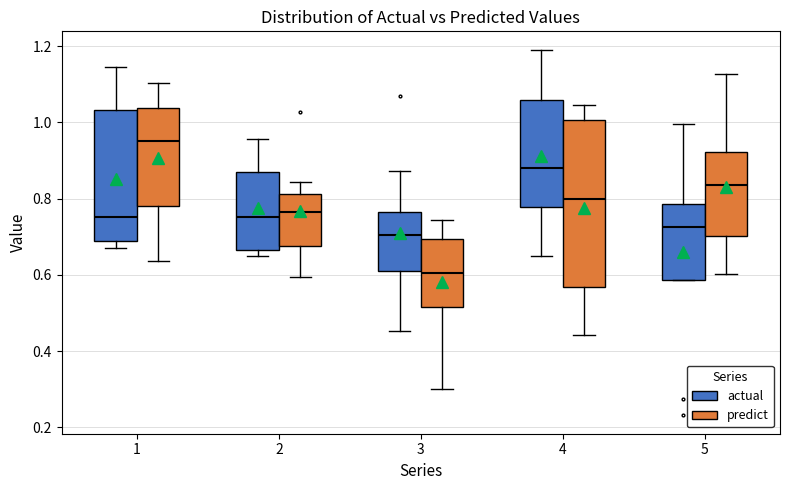

Comparing the boxes themselves (not the whiskers), which one is the tallest?

4 (predict)